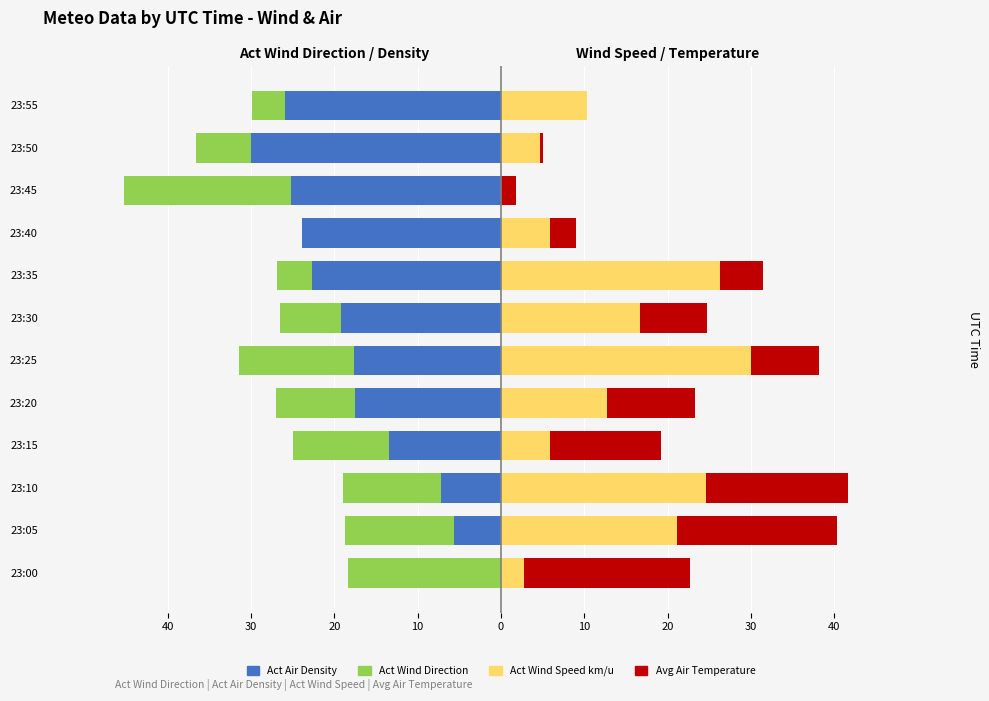

What is the difference between the second highest and minimum values in the Act Wind Speed km/u series?

26.3